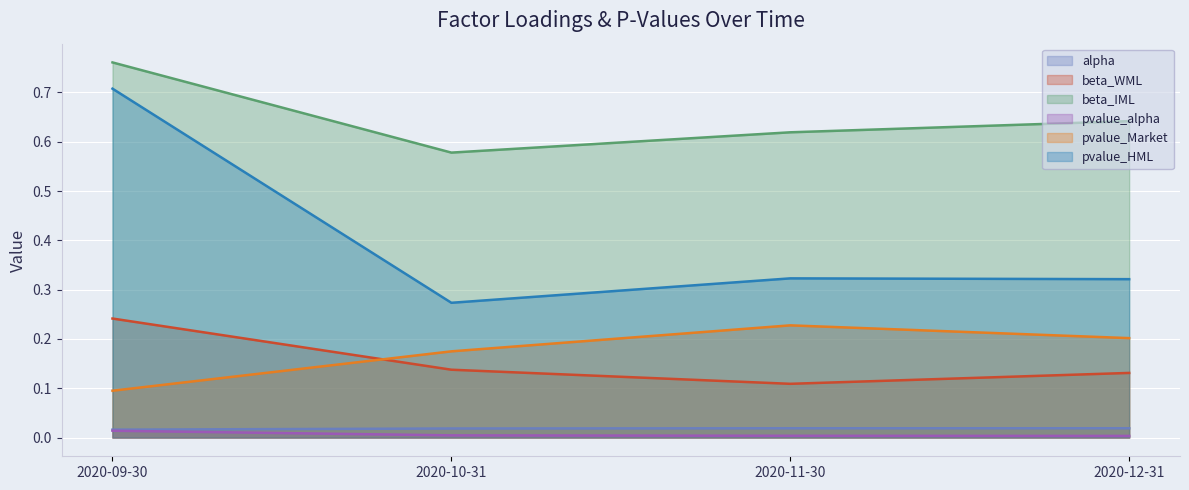

How many interior local valleys does the beta_IML series have?

1